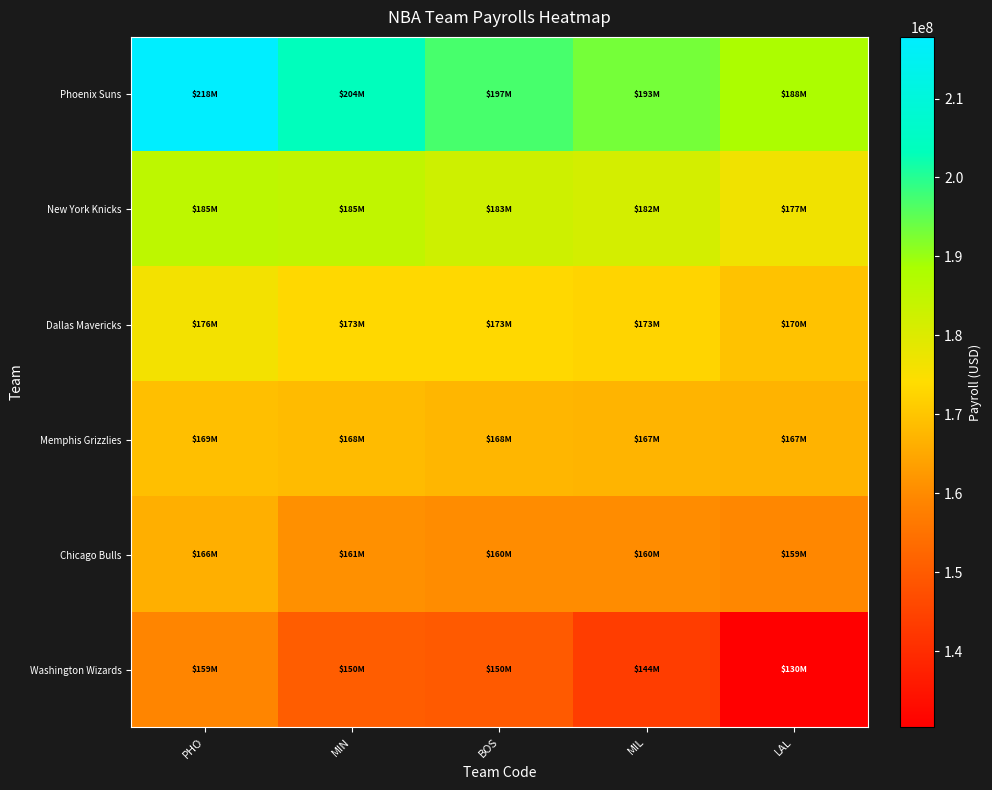

Reading left to right, transcribe all the data shown in this chart.

Phoenix Suns: PHO=217815821	MIN=203528446	BOS=197069191	MIL=193097305	LAL=188185999
New York Knicks: PHO=185351521	MIN=184792287	BOS=182574315	MIL=181511437	LAL=176598341
Dallas Mavericks: PHO=176105780	MIN=173375477	BOS=173279115	MIL=172651128	LAL=169529070
Memphis Grizzlies: PHO=169013097	MIN=168293307	BOS=167554990	MIL=167086613	LAL=167073922
Chicago Bulls: PHO=166275570	MIN=161049141	BOS=160339256	MIL=160287067	LAL=159442667
Washington Wizards: PHO=158918410	MIN=150359238	BOS=149748208	MIL=143653620	LAL=130348501